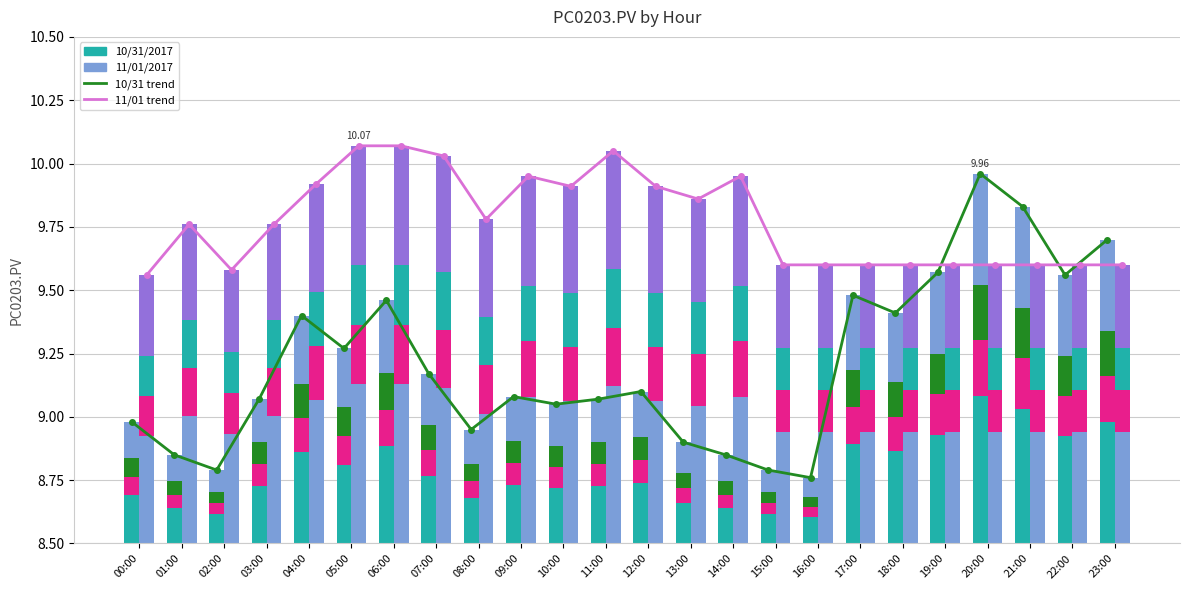

Which series has the widest spread of values?

10/31/2017 trend